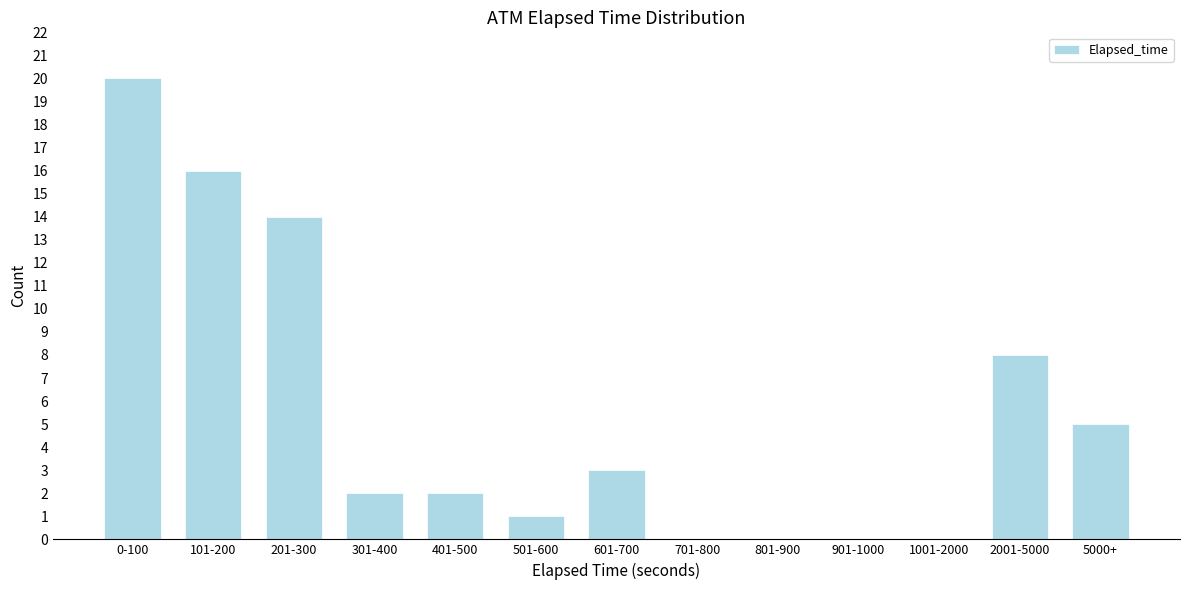

Reading left to right, transcribe all the data shown in this chart.

0-100=20	101-200=16	201-300=14	301-400=2	401-500=2	501-600=1	601-700=3	701-800=0	801-900=0	901-1000=0	1001-2000=0	2001-5000=8	5000+=5